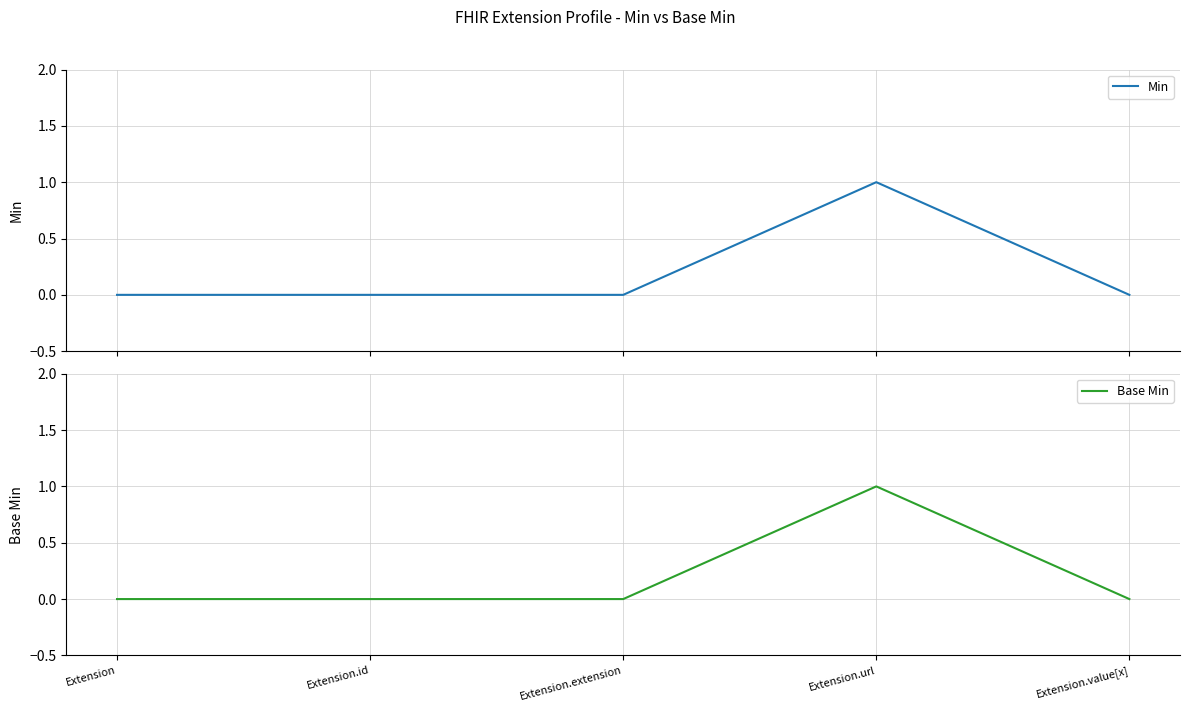

What is the difference between the maximum and second lowest values in the Base Min series?

1